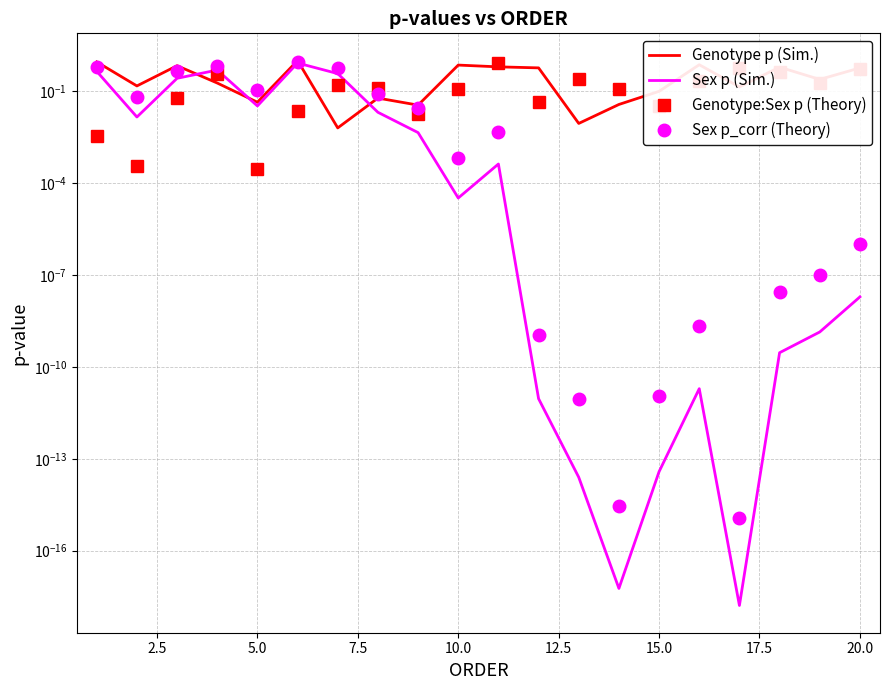

How many series are shown in this chart?

4